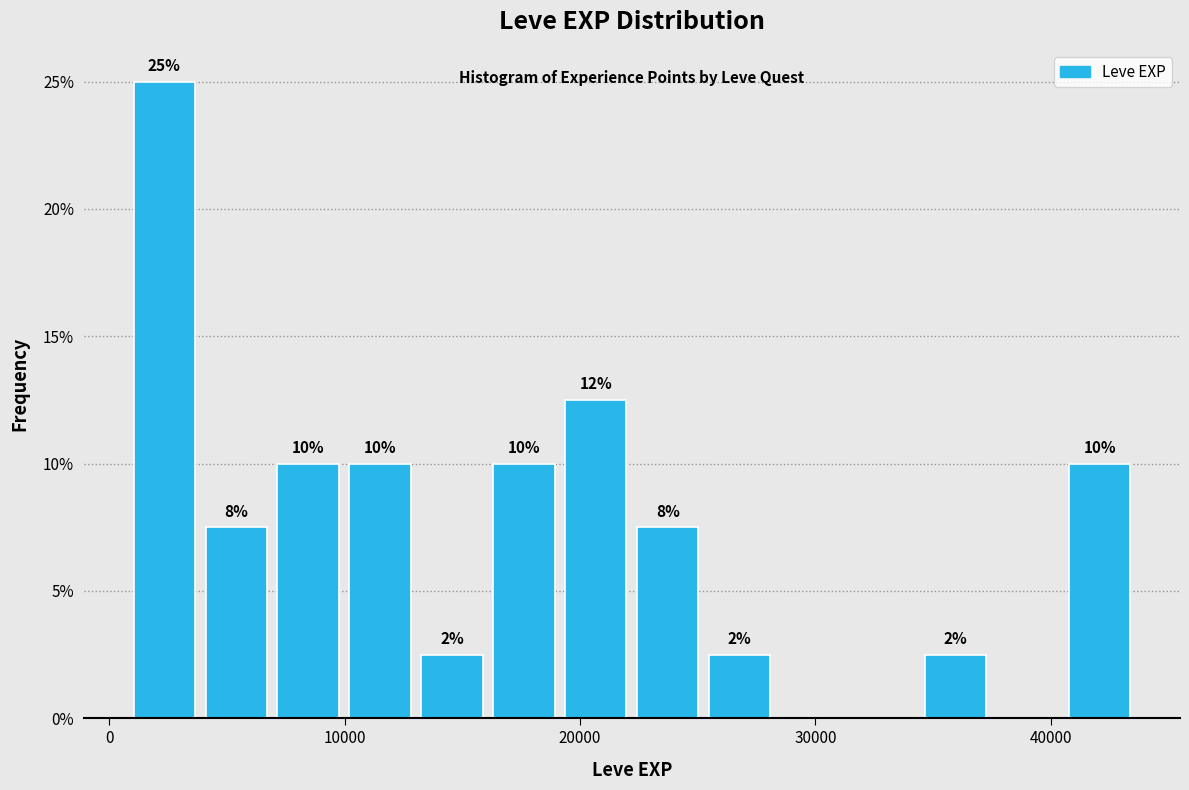

Around what value on the x-axis is the tallest bar? Give the approximate position of its centre, as read against the axis.

2000